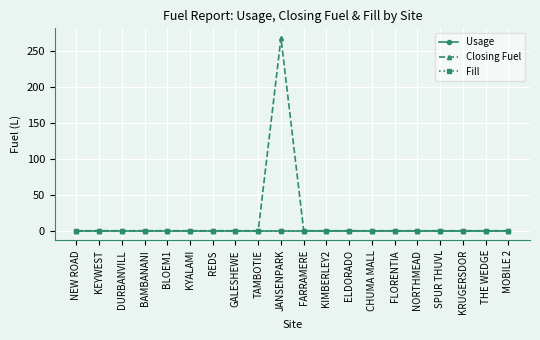

Which series has the widest spread of values?

Closing Fuel